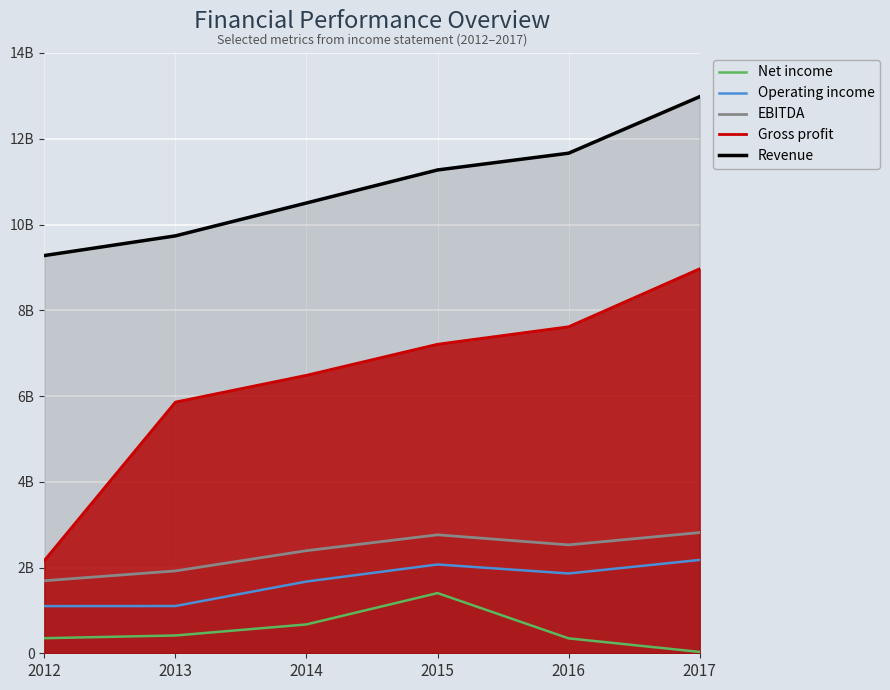

Which has a higher value, 2016 or 2017?

2016